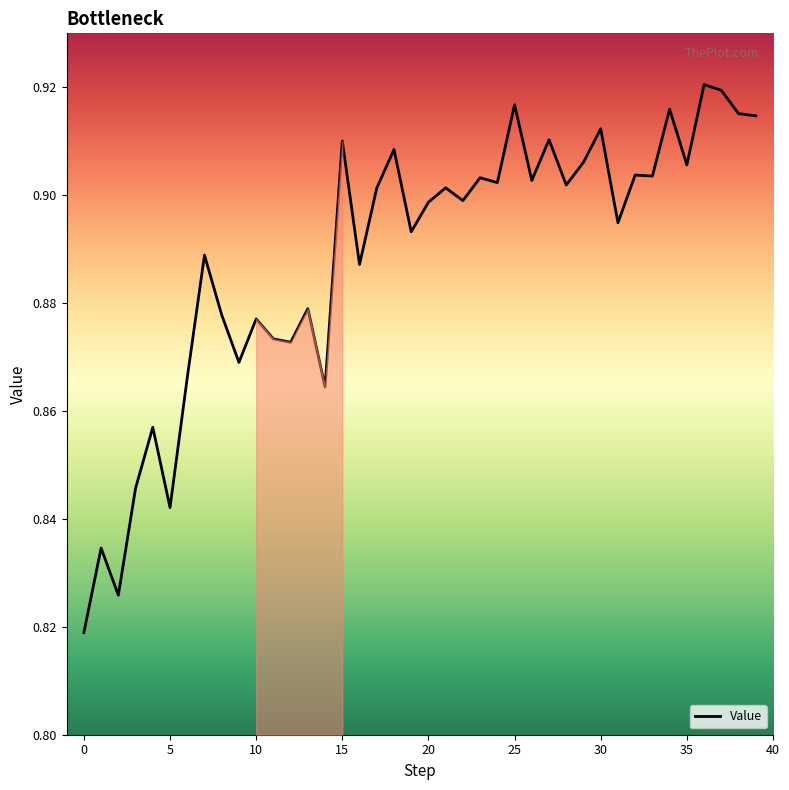

Does the chart display data point markers on the line(s)?

No